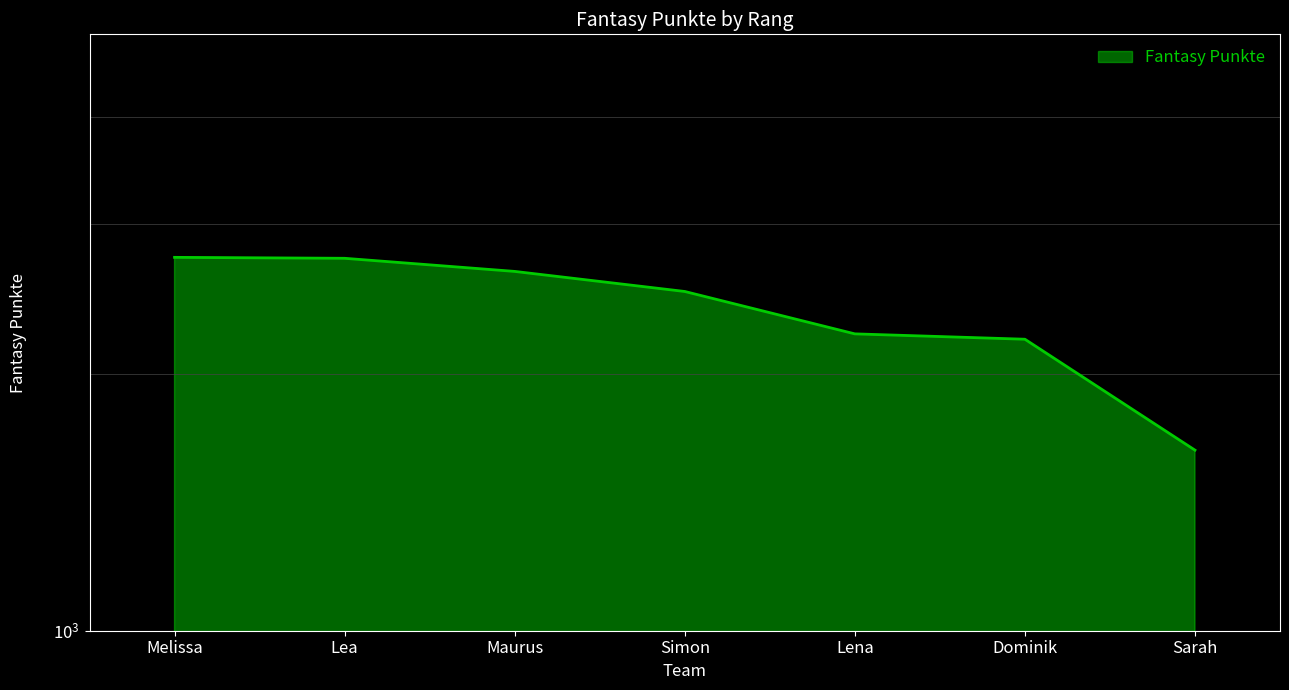

List the labels in order of value, largest first.

Melissa, Lea, Maurus, Simon, Lena, Dominik, Sarah